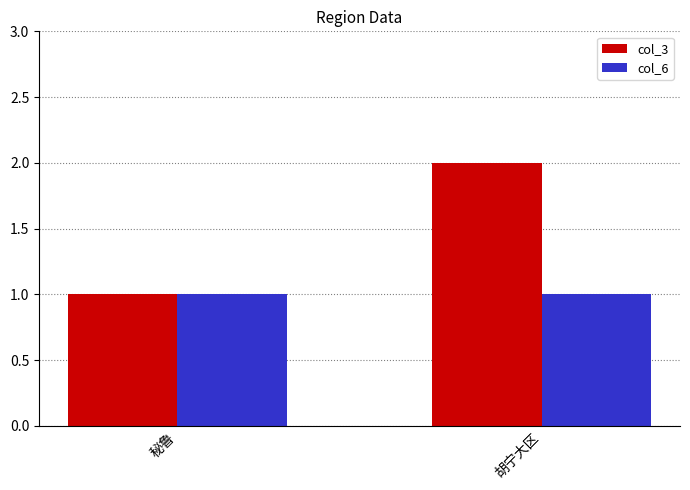

The value of col_3 at 胡宁大区 is 1. True or false?

False